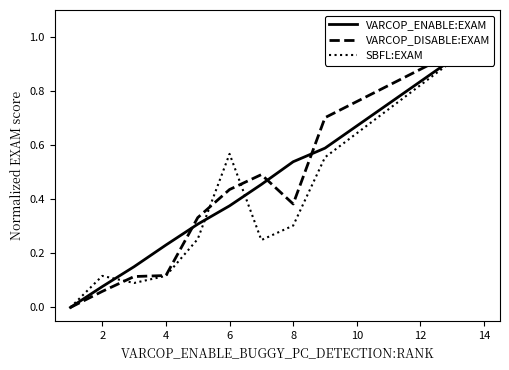

How many times do VARCOP_DISABLE:EXAM and VARCOP_ENABLE:EXAM cross each other?

3